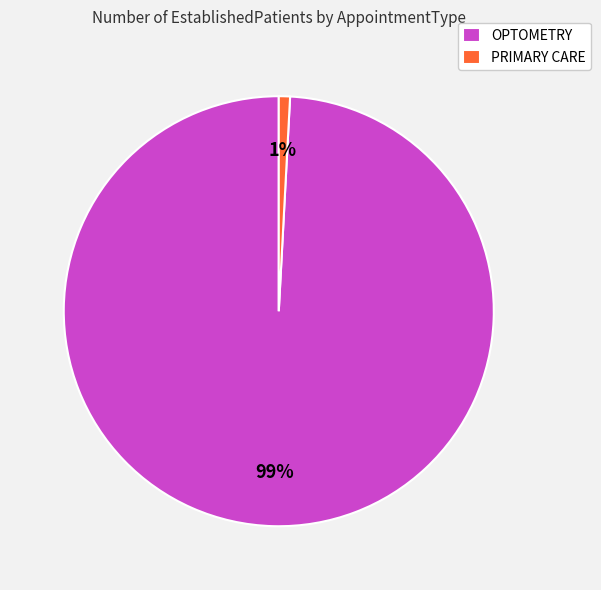

To the nearest percent, what is the difference between the largest and smallest slice percentages?

98%